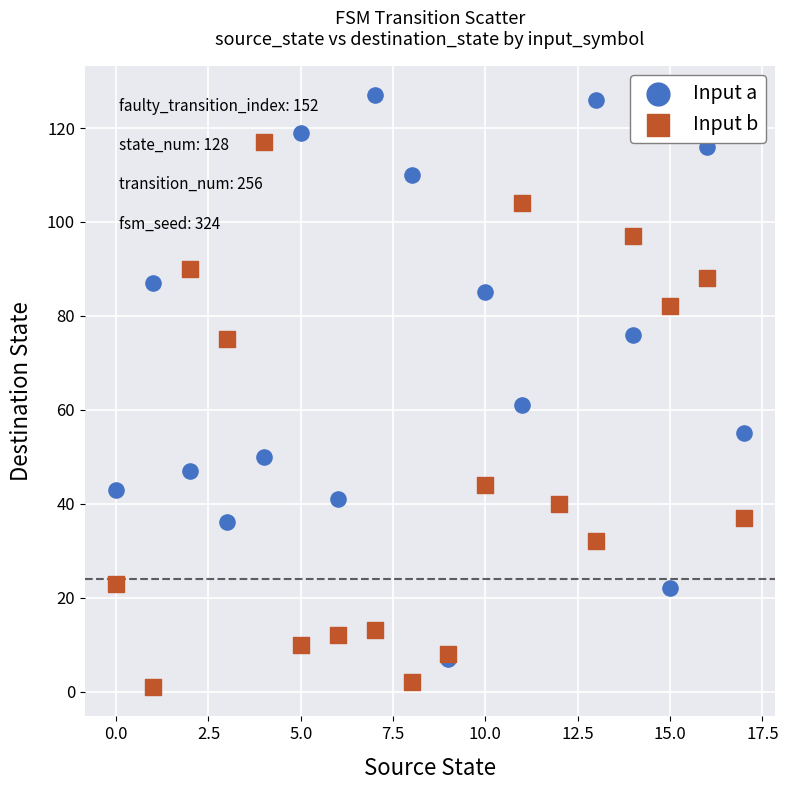

In the Input b series, what Y value is closest to 59?

44